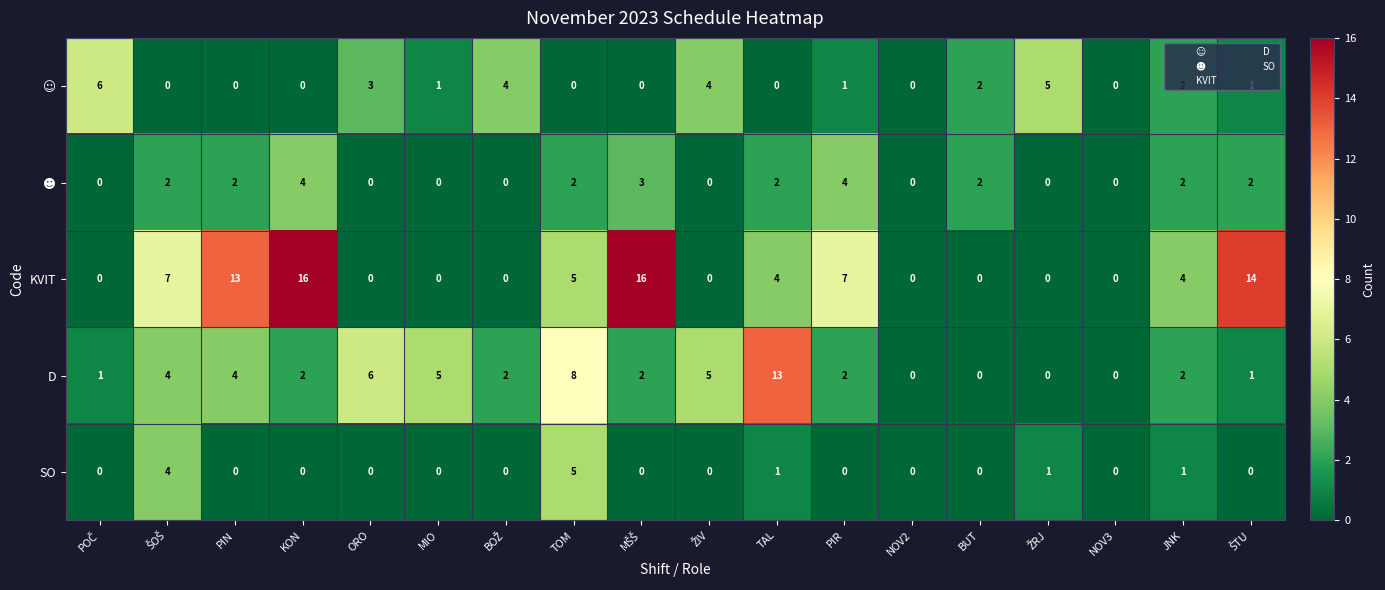

What is the total value across all series at MIO?

6